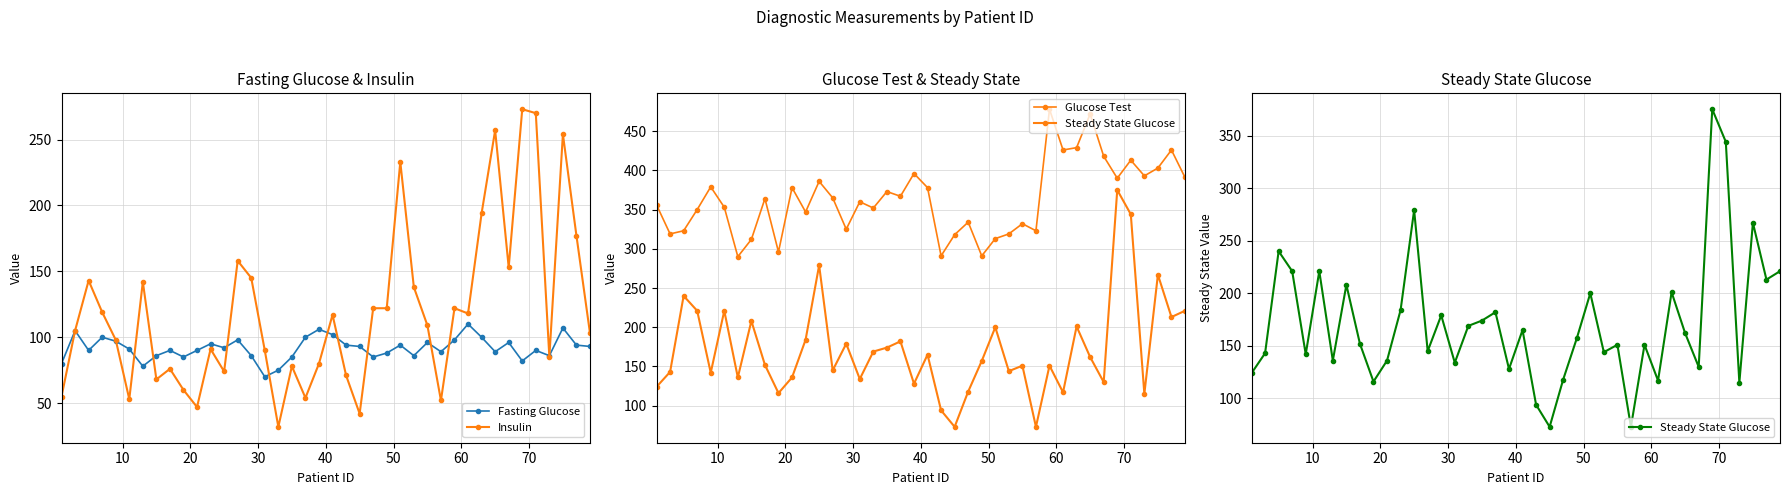

What is the value of the Fasting Glucose point at the 7th from the left?

78